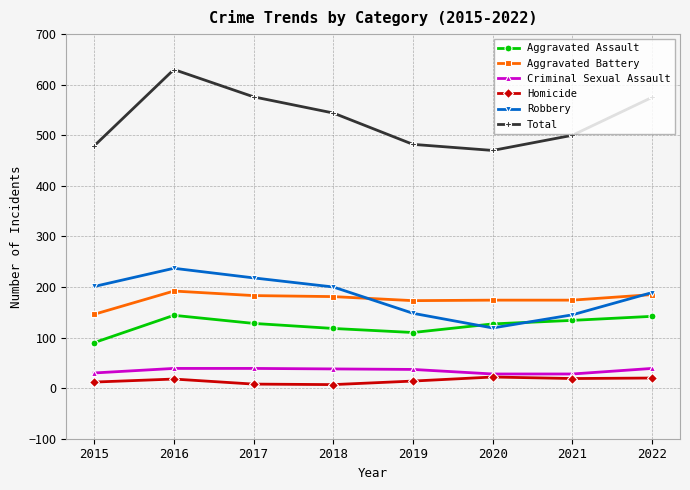

True or false: Total has a value of 199 at 2015.

False